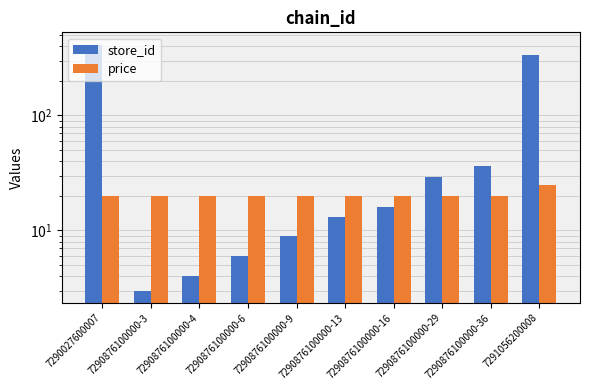

What is the spread (max minus min) of values at 7291056200008?

313.1